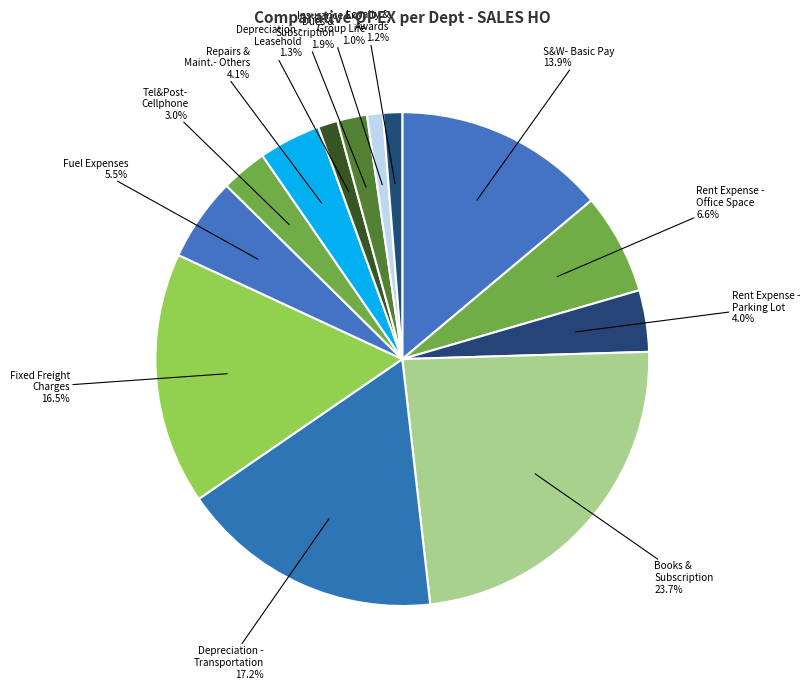

Which category has the biggest portion of the pie?

Books & Subscription